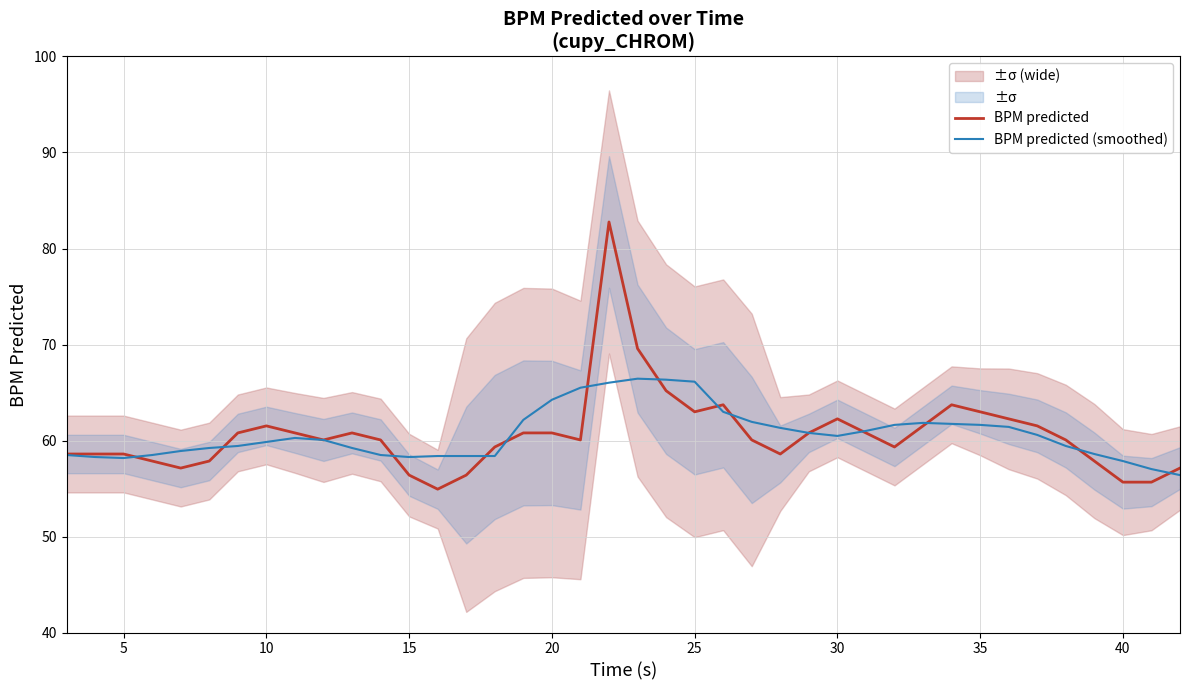

True or false: BPM predicted has a value of 39.2 at 20.

False